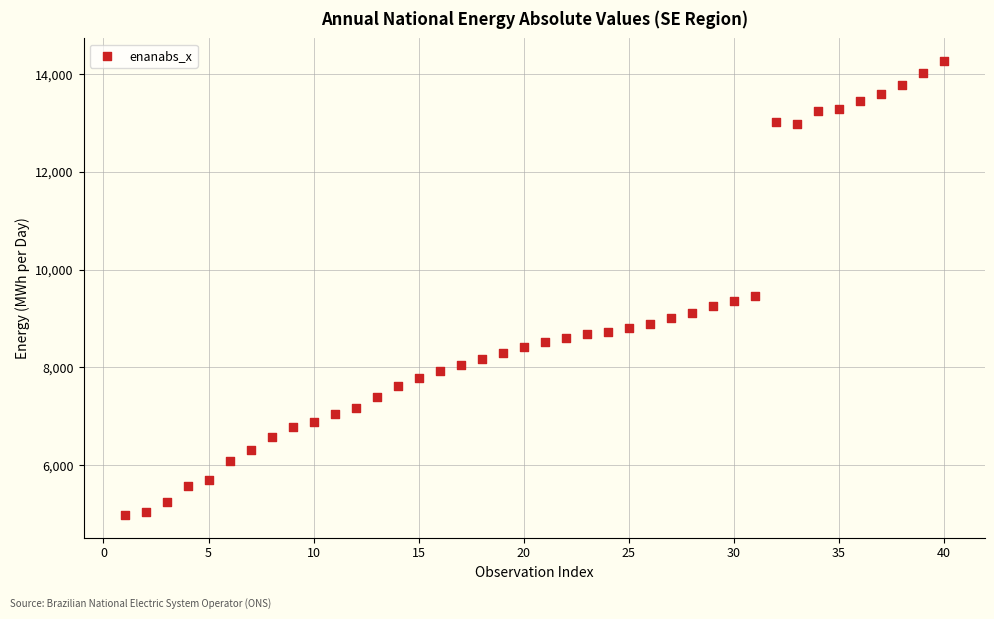

What Y value in the scatter plot is closest to 9626?

9472